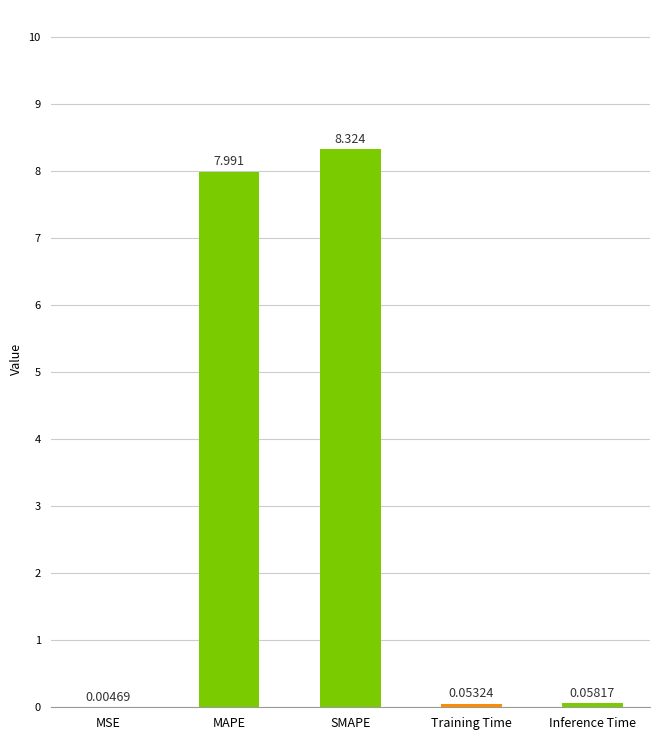

Which category has the highest value across all series?

SMAPE